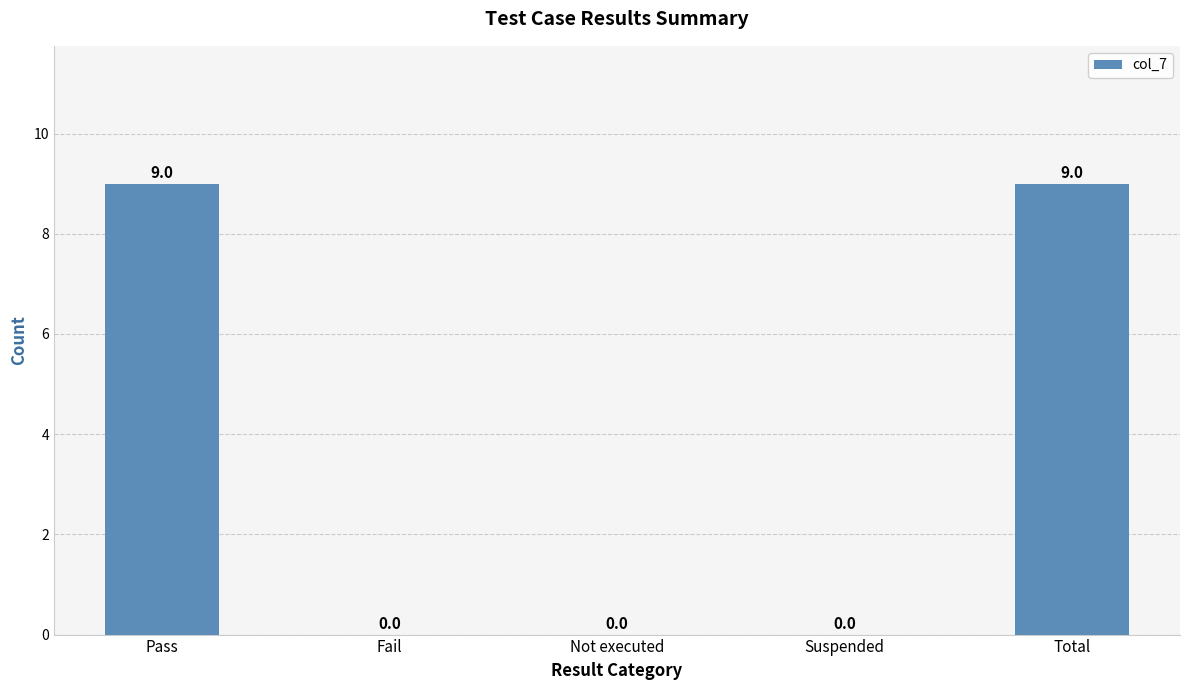

Reading left to right, transcribe all the data shown in this chart.

9	0	0	0	9